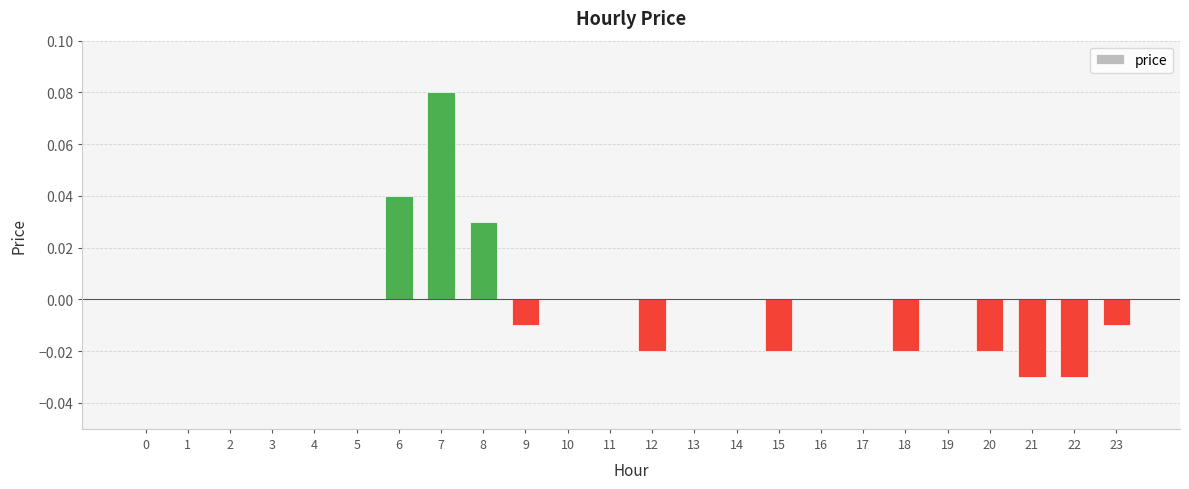

Are the bars horizontal?

No